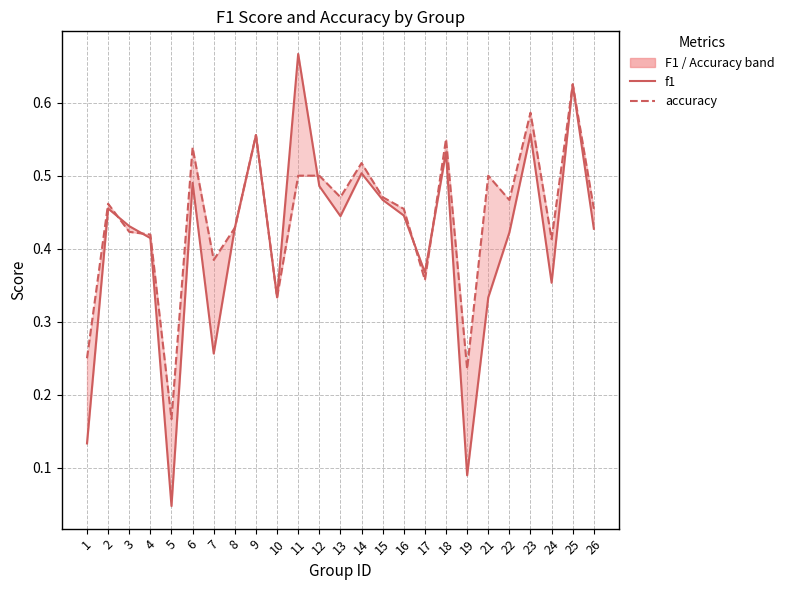

What is the value of the f1 point at the 17th from the left?

0.4